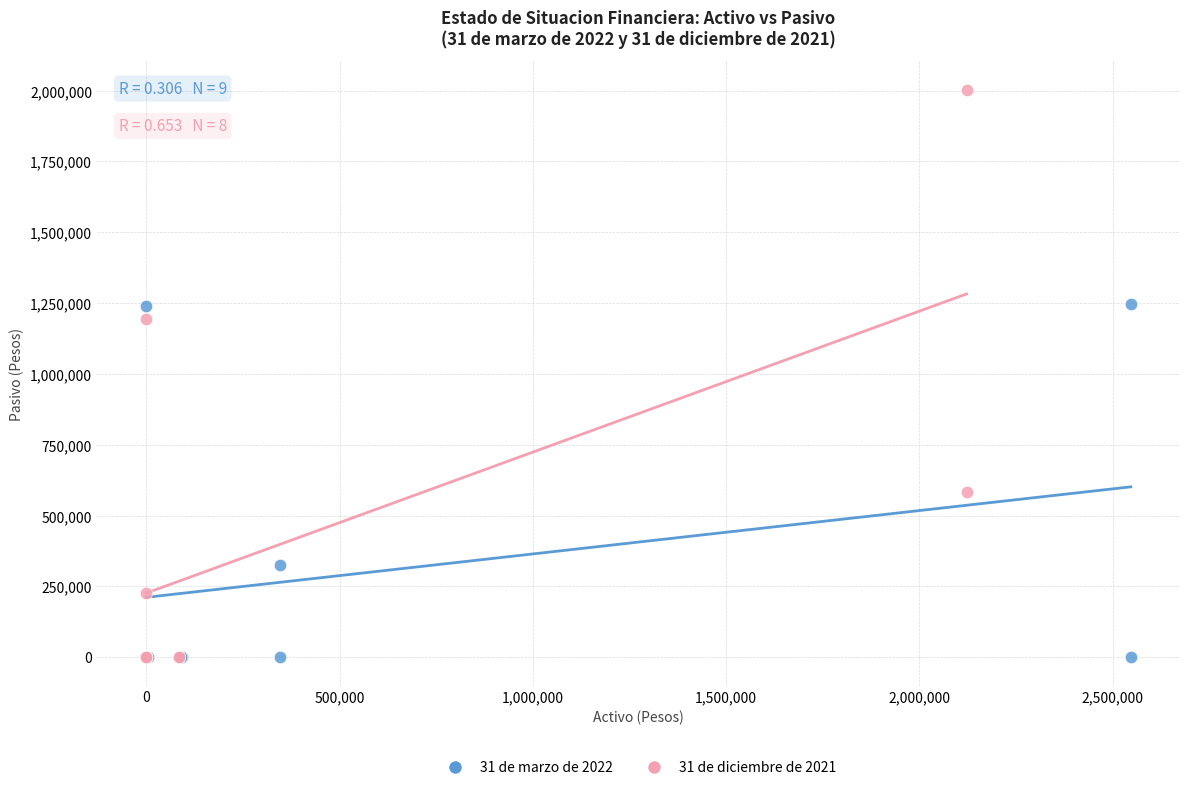

Which series contains the highest Y value?

31 de diciembre de 2021